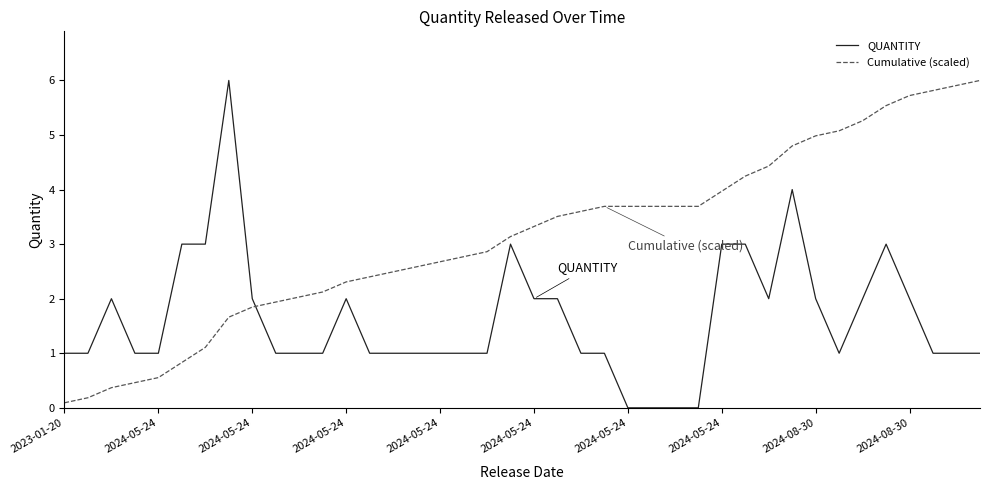

What are all the series names shown in the legend?

QUANTITY, Cumulative (scaled)